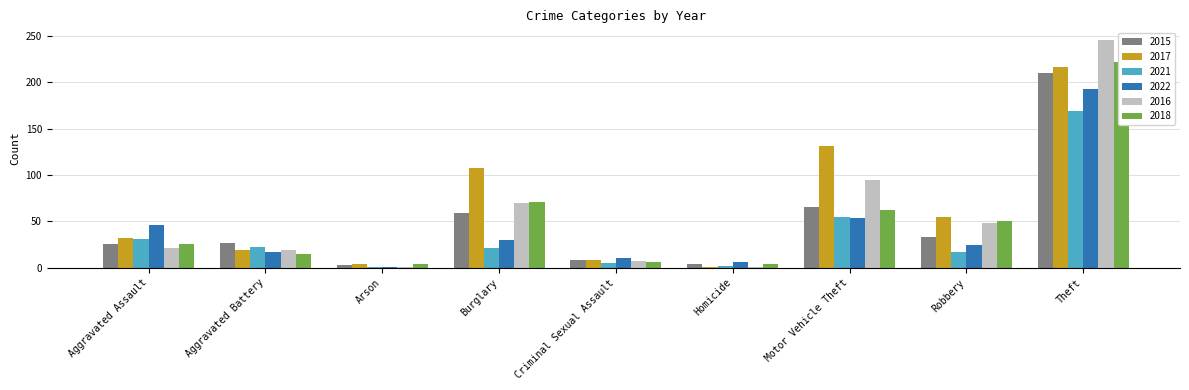

List the labels in order of 2016 value, smallest first.

Arson, Homicide, Criminal Sexual Assault, Aggravated Battery, Aggravated Assault, Robbery, Burglary, Motor Vehicle Theft, Theft